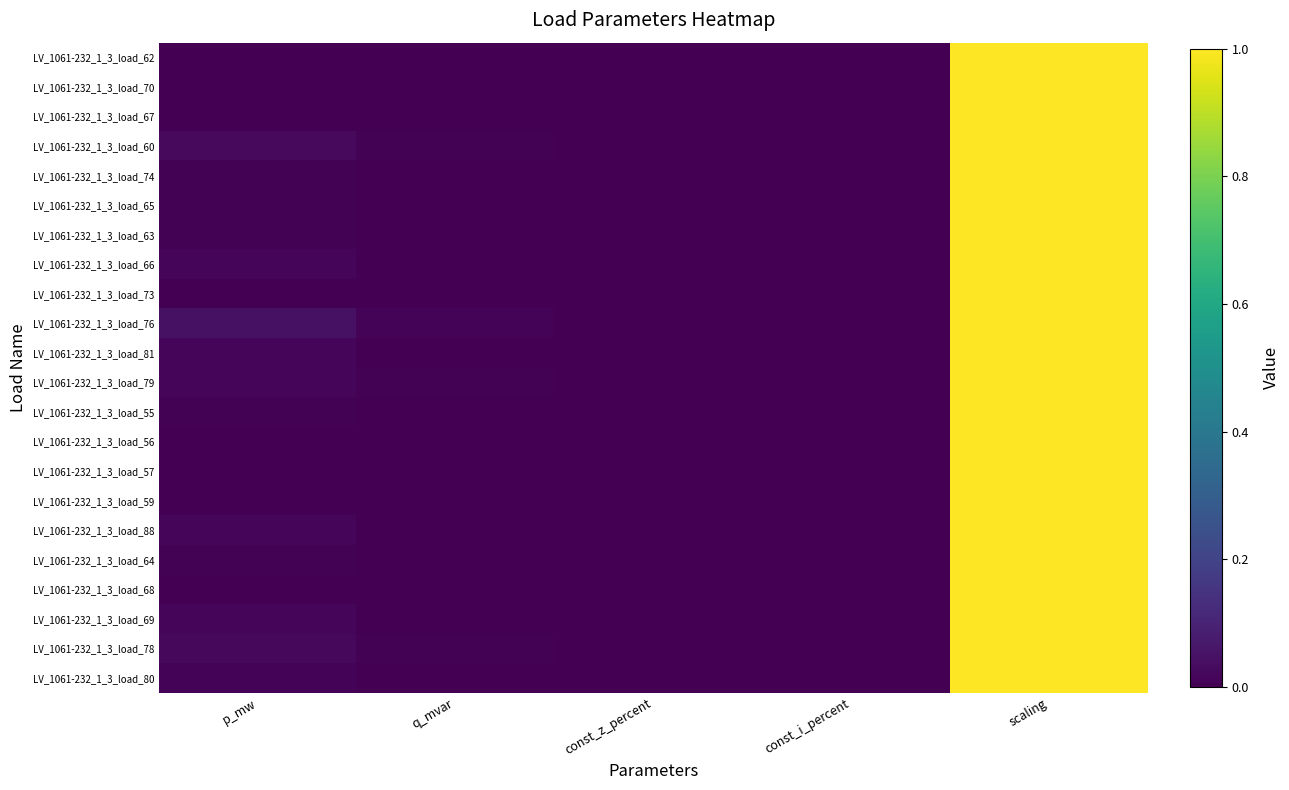

Reading left to right, what are all the values shown in this chart?

LV_1061-232_1_3_load_62: p_mw=0.0	q_mvar=0.0	const_z_percent=0.0	const_i_percent=0.0	scaling=1.0
LV_1061-232_1_3_load_70: p_mw=0.0	q_mvar=0.0	const_z_percent=0.0	const_i_percent=0.0	scaling=1.0
LV_1061-232_1_3_load_67: p_mw=0.0	q_mvar=0.0	const_z_percent=0.0	const_i_percent=0.0	scaling=1.0
LV_1061-232_1_3_load_60: p_mw=0.0	q_mvar=0.0	const_z_percent=0.0	const_i_percent=0.0	scaling=1.0
LV_1061-232_1_3_load_74: p_mw=0.0	q_mvar=0.0	const_z_percent=0.0	const_i_percent=0.0	scaling=1.0
LV_1061-232_1_3_load_65: p_mw=0.0	q_mvar=0.0	const_z_percent=0.0	const_i_percent=0.0	scaling=1.0
LV_1061-232_1_3_load_63: p_mw=0.0	q_mvar=0.0	const_z_percent=0.0	const_i_percent=0.0	scaling=1.0
LV_1061-232_1_3_load_66: p_mw=0.0	q_mvar=0.0	const_z_percent=0.0	const_i_percent=0.0	scaling=1.0
LV_1061-232_1_3_load_73: p_mw=0.0	q_mvar=0.0	const_z_percent=0.0	const_i_percent=0.0	scaling=1.0
LV_1061-232_1_3_load_76: p_mw=0.0	q_mvar=0.0	const_z_percent=0.0	const_i_percent=0.0	scaling=1.0
LV_1061-232_1_3_load_81: p_mw=0.0	q_mvar=0.0	const_z_percent=0.0	const_i_percent=0.0	scaling=1.0
LV_1061-232_1_3_load_79: p_mw=0.0	q_mvar=0.0	const_z_percent=0.0	const_i_percent=0.0	scaling=1.0
LV_1061-232_1_3_load_55: p_mw=0.0	q_mvar=0.0	const_z_percent=0.0	const_i_percent=0.0	scaling=1.0
LV_1061-232_1_3_load_56: p_mw=0.0	q_mvar=0.0	const_z_percent=0.0	const_i_percent=0.0	scaling=1.0
LV_1061-232_1_3_load_57: p_mw=0.0	q_mvar=0.0	const_z_percent=0.0	const_i_percent=0.0	scaling=1.0
LV_1061-232_1_3_load_59: p_mw=0.0	q_mvar=0.0	const_z_percent=0.0	const_i_percent=0.0	scaling=1.0
LV_1061-232_1_3_load_88: p_mw=0.0	q_mvar=0.0	const_z_percent=0.0	const_i_percent=0.0	scaling=1.0
LV_1061-232_1_3_load_64: p_mw=0.0	q_mvar=0.0	const_z_percent=0.0	const_i_percent=0.0	scaling=1.0
LV_1061-232_1_3_load_68: p_mw=0.0	q_mvar=0.0	const_z_percent=0.0	const_i_percent=0.0	scaling=1.0
LV_1061-232_1_3_load_69: p_mw=0.0	q_mvar=0.0	const_z_percent=0.0	const_i_percent=0.0	scaling=1.0
LV_1061-232_1_3_load_78: p_mw=0.0	q_mvar=0.0	const_z_percent=0.0	const_i_percent=0.0	scaling=1.0
LV_1061-232_1_3_load_80: p_mw=0.0	q_mvar=0.0	const_z_percent=0.0	const_i_percent=0.0	scaling=1.0